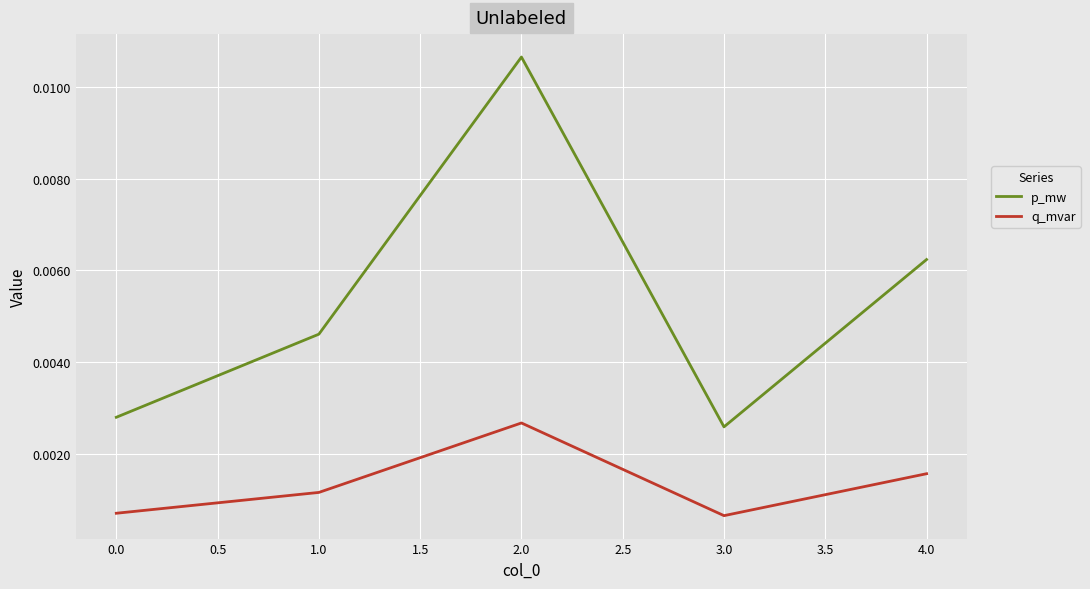

Is the value of p_mw at 2.0 greater than the value of q_mvar at 0.0?

Yes